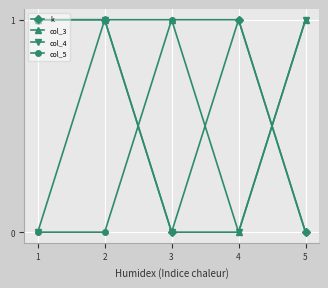

At which category does col_4 reach its first local peak?

2